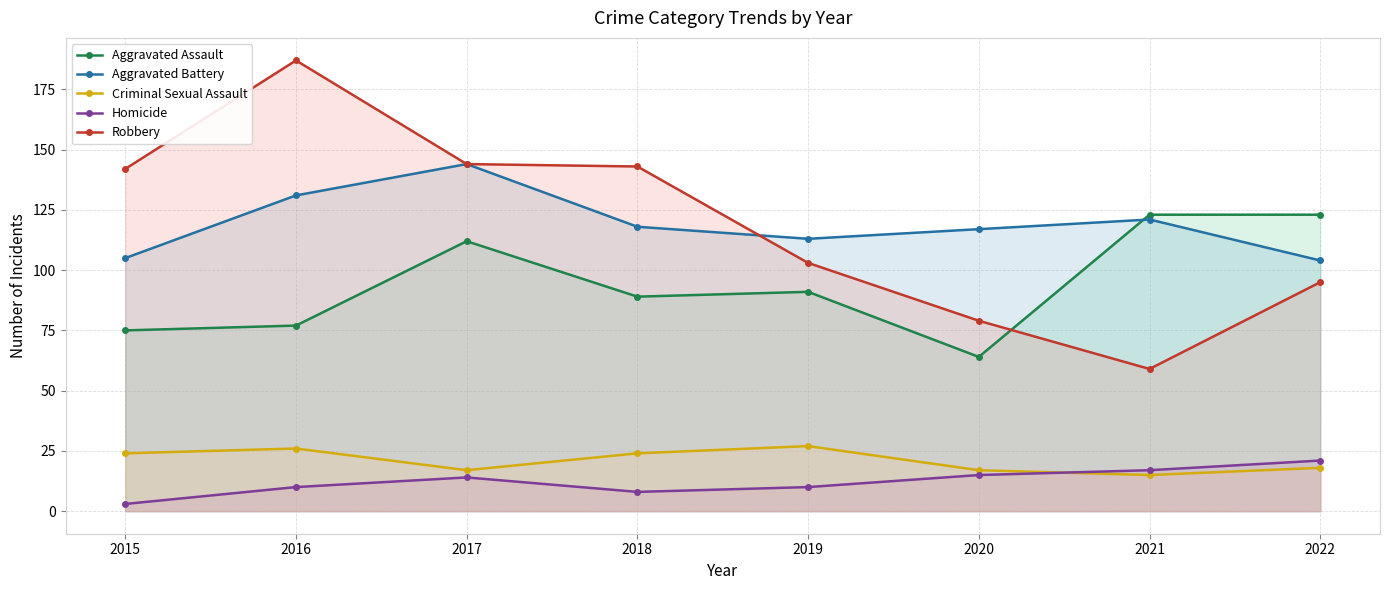

How many lines are shown in the chart?

5